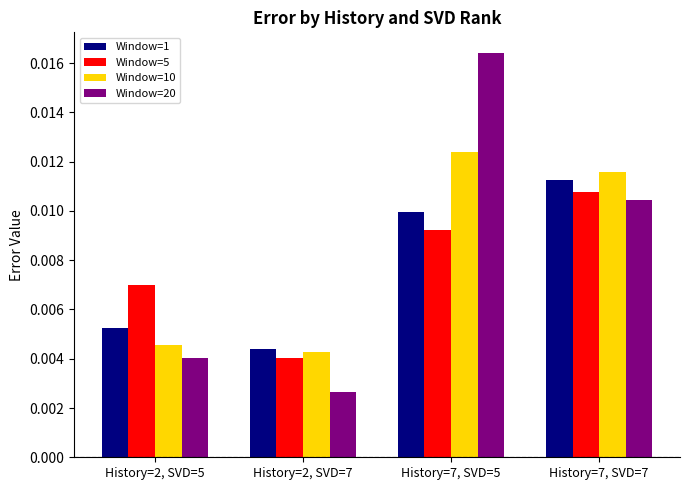

Which series has the largest total across all categories?

Window=20